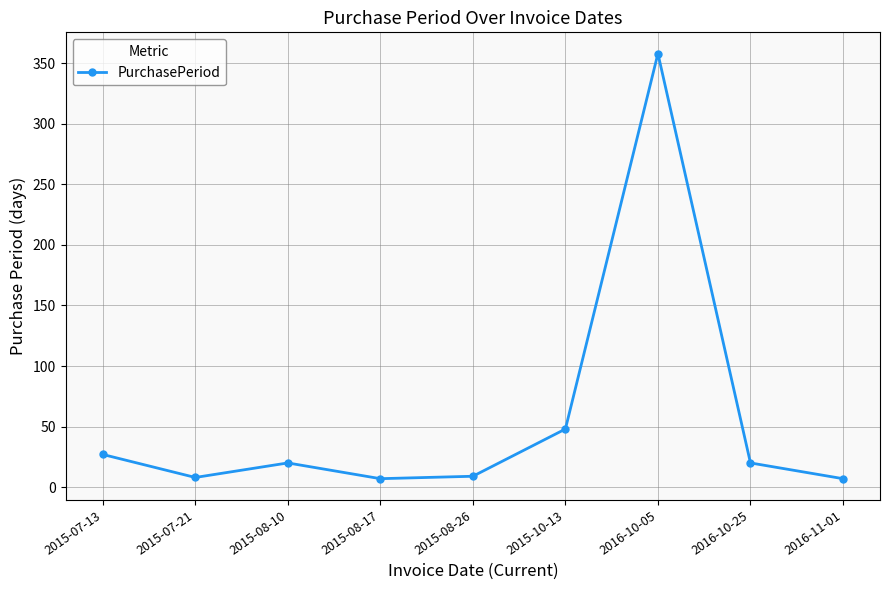

How many lines are shown in the chart?

1